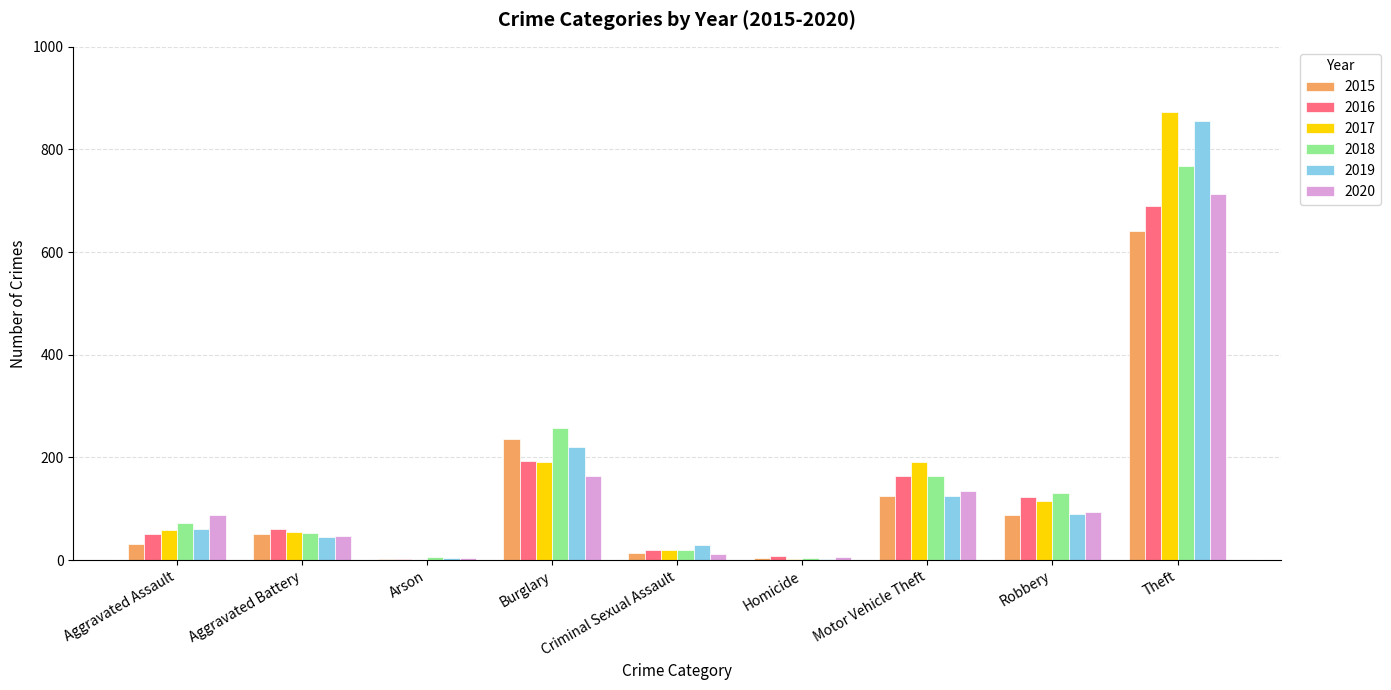

What is the greatest value displayed?

873